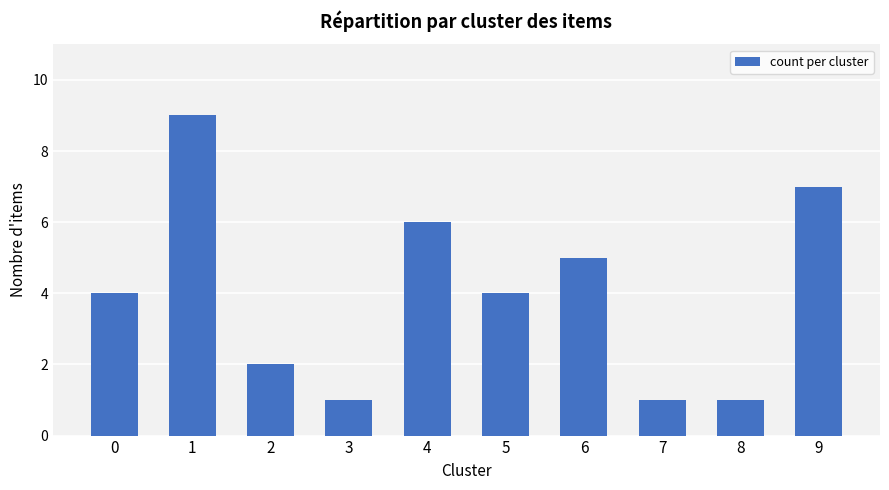

What is the change in value from 6 to 7?

-4